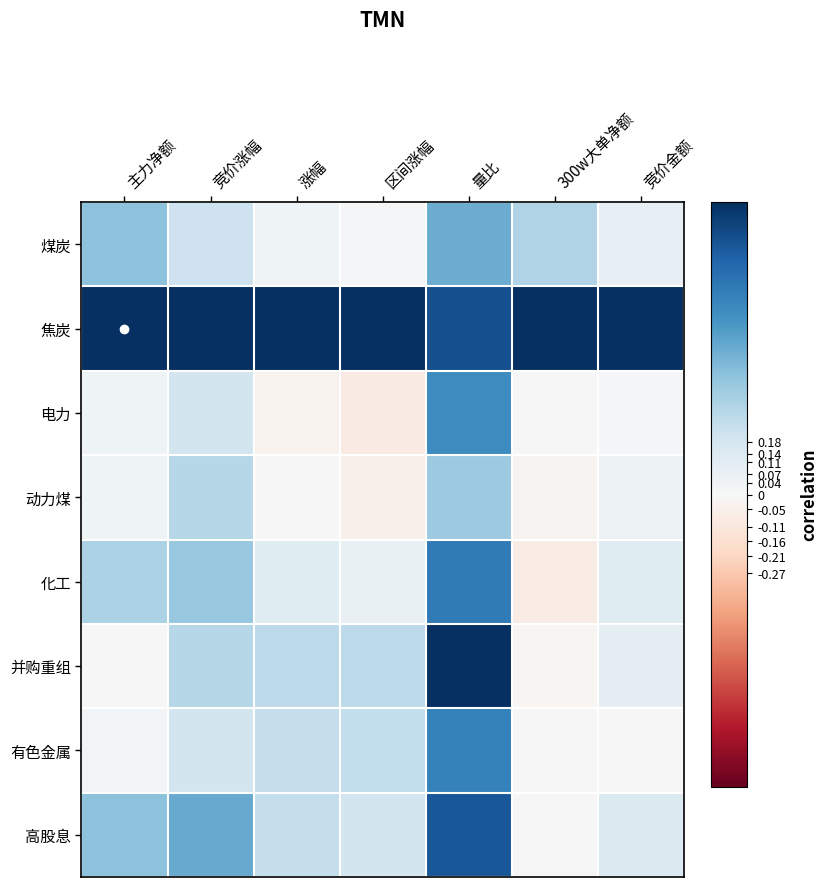

Rank the series at 300w大单净额 from highest to lowest value.

焦炭, 煤炭, 电力, 有色金属, 高股息, 并购重组, 动力煤, 化工